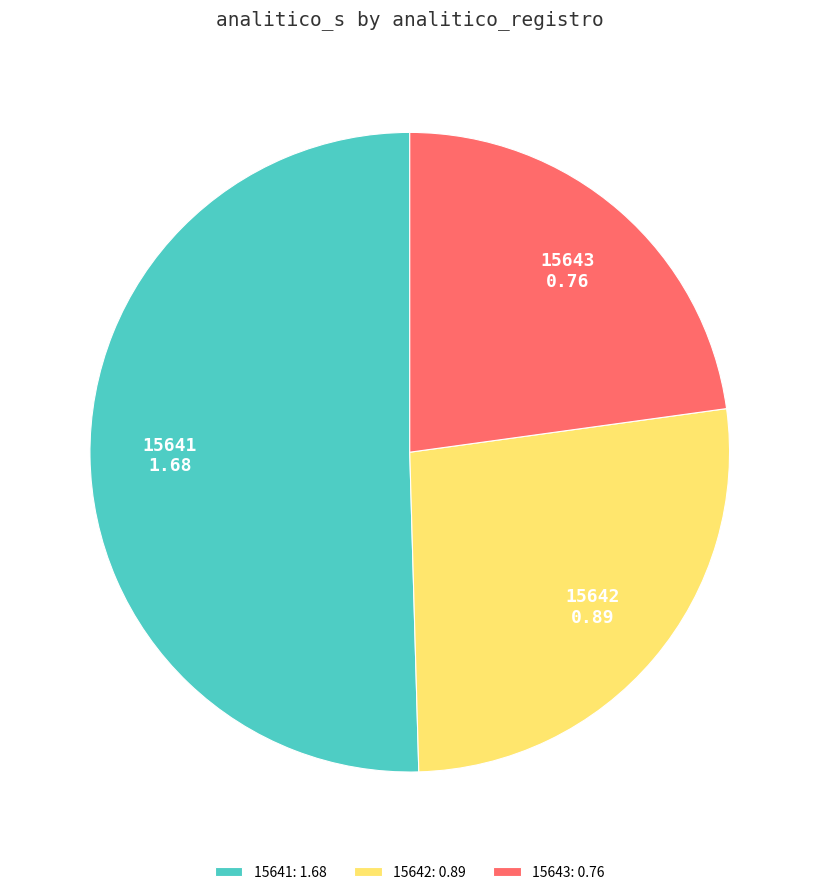

Does 15643 account for over 50% of the chart?

No